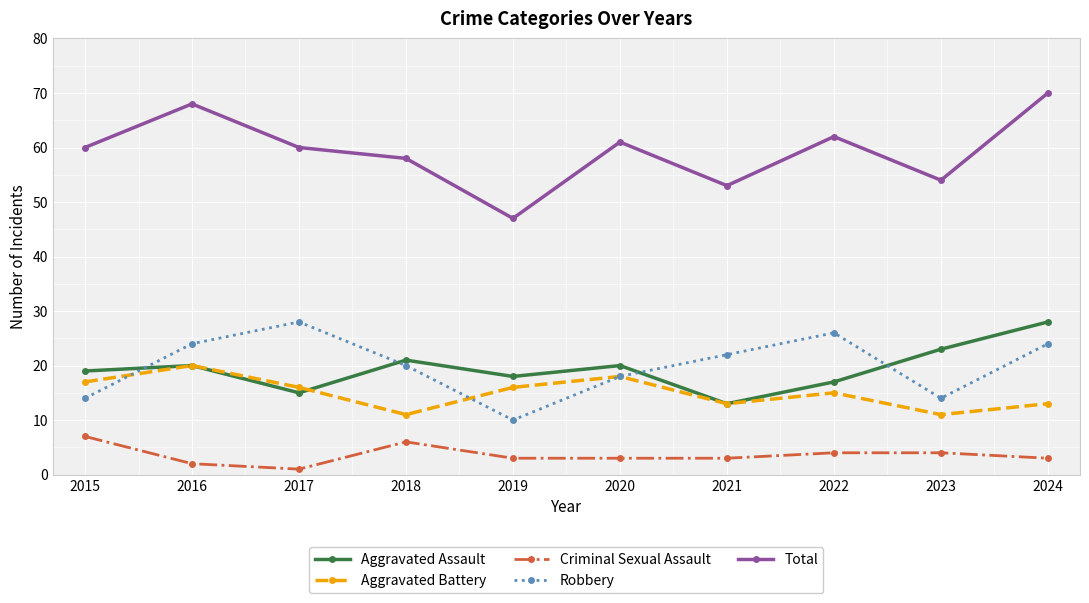

What is the value of the Aggravated Battery point at the 4th from the left?

11